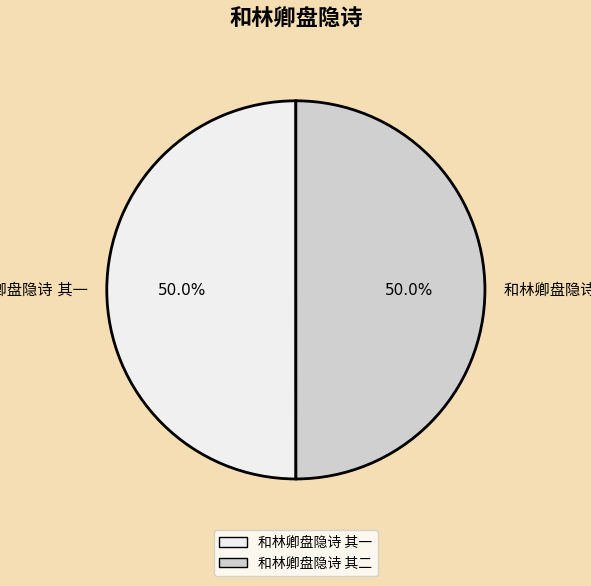

Count the number of slices in the pie.

2